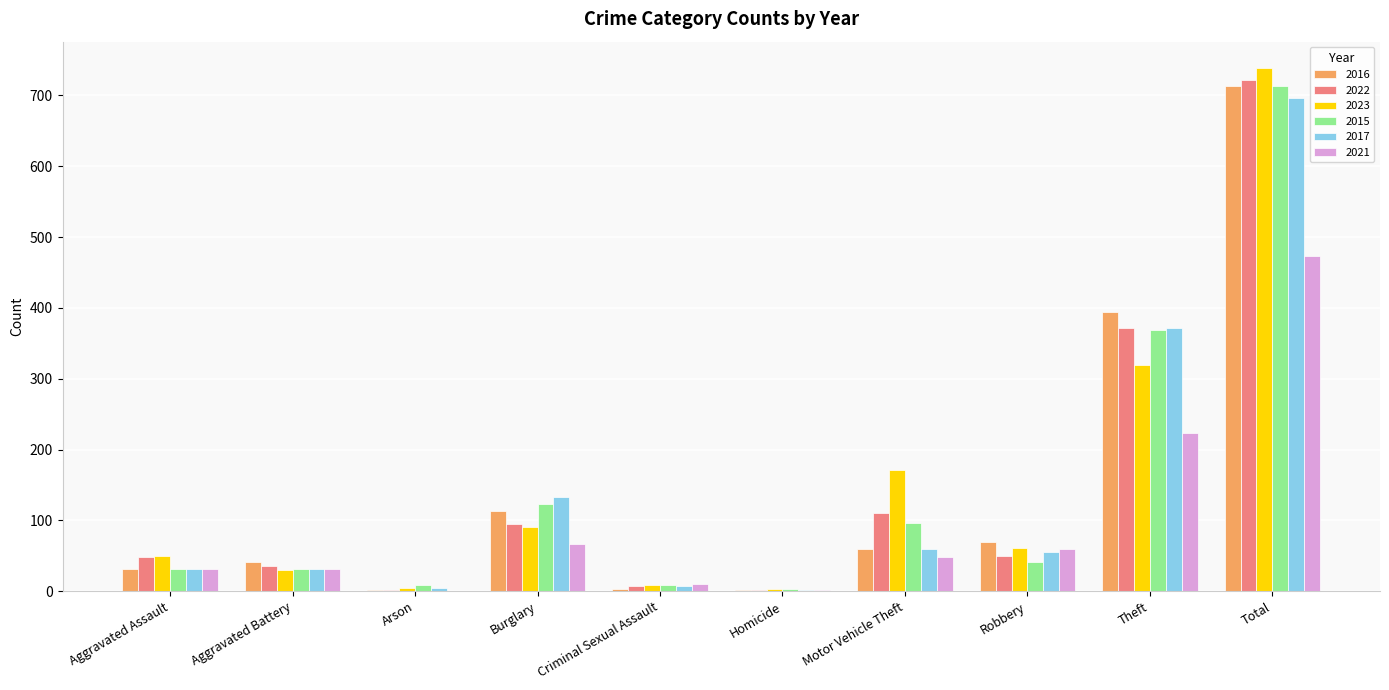

Which series changed the most between Burglary and Theft?

2016